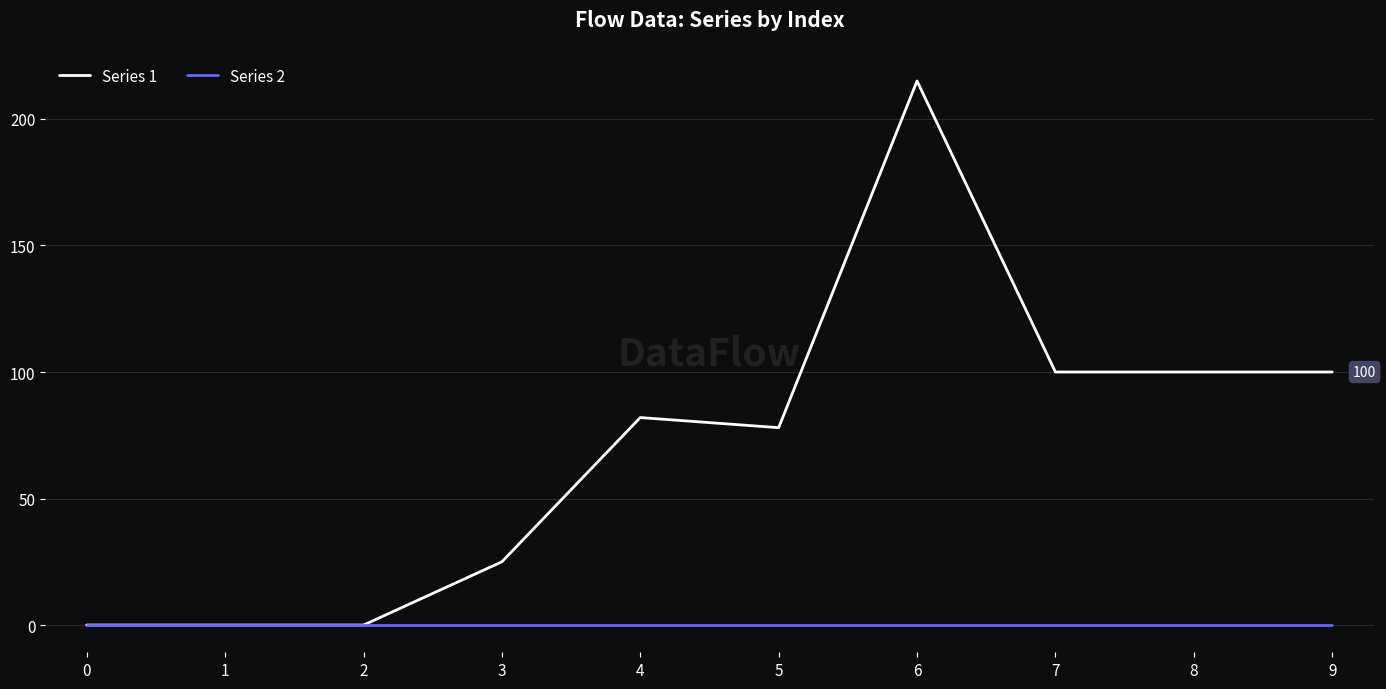

The Series 1 series shows 0 at 1. True or false?

True